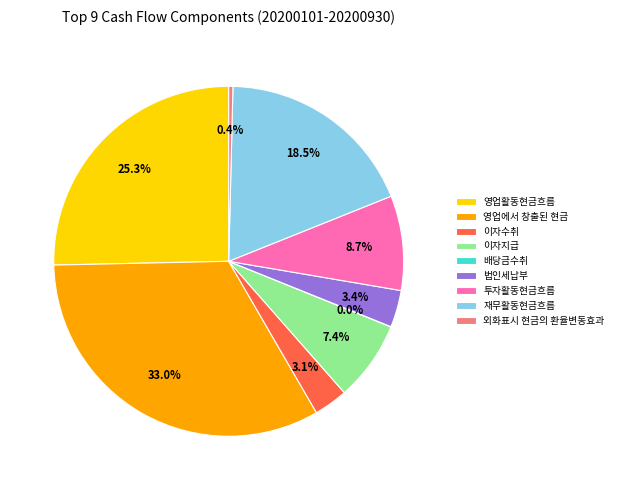

Which category has the biggest portion of the pie?

영업에서 창출된 현금